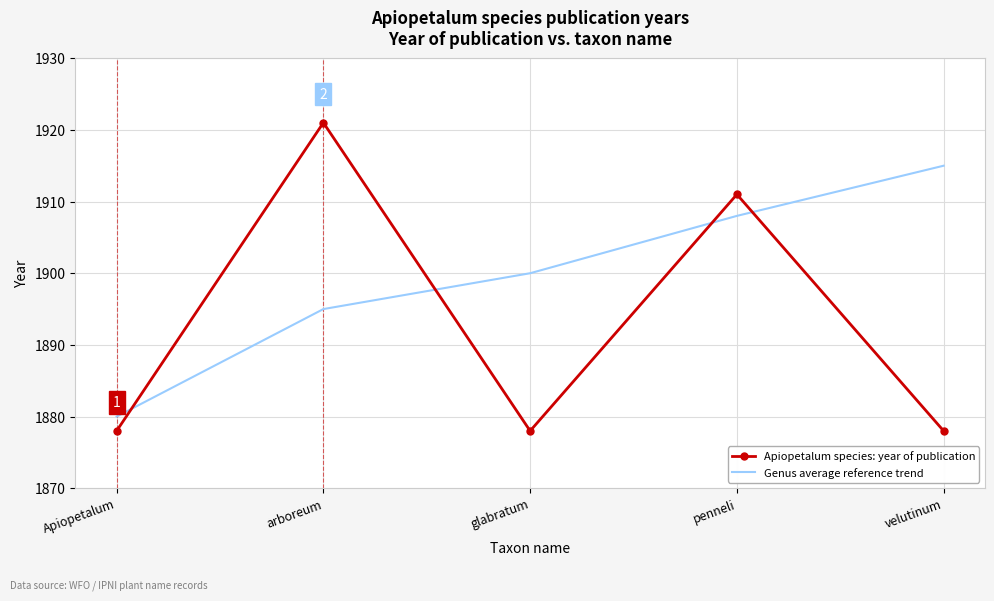

Count the number of data series in this chart.

2